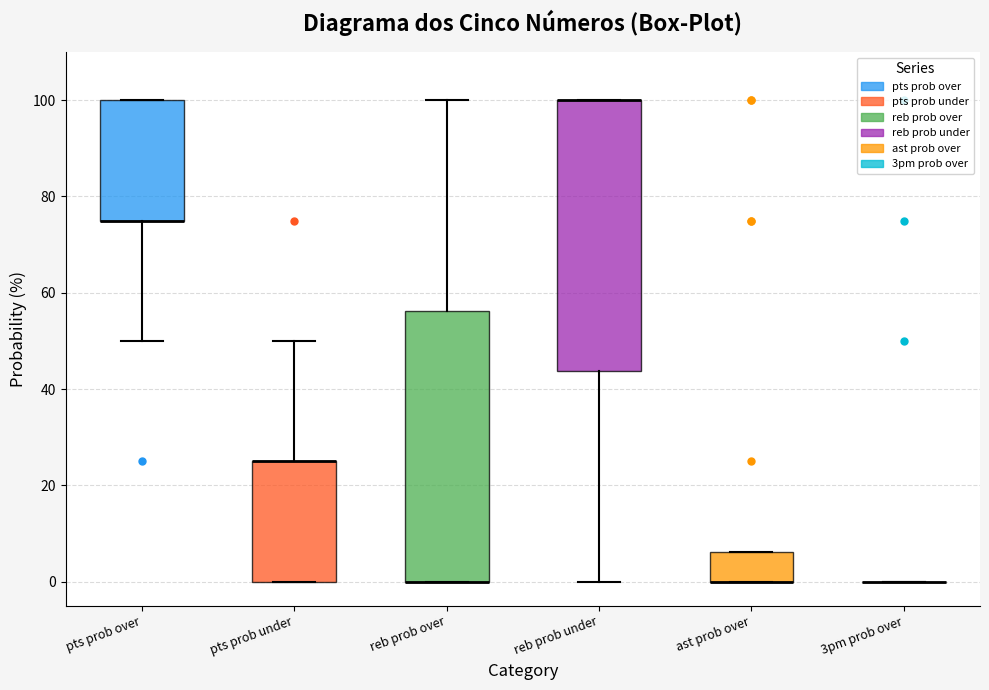

Reading left to right, transcribe this box plot: for each box, give where its median line is, the range the box spans, and where its two whiskers end, as read against the y-axis. The values are not printed on the chart, so give them approximately, as read against the axis.

pts prob over: median 76 (drawn on the box's lower edge), box 76 to 100, whiskers 50 to 100
pts prob under: median 26 (drawn on the box's upper edge), box 0 to 26, whiskers 0 to 50
reb prob over: median 0 (drawn on the box's lower edge), box 0 to 56, whiskers 0 to 100
reb prob under: median 100 (drawn on the box's upper edge), box 44 to 100, whiskers 0 to 100
ast prob over: median 0 (drawn on the box's lower edge), box 0 to 6, whiskers 0 to 6
3pm prob over: box collapsed to a line at 0, whiskers 0 to 0